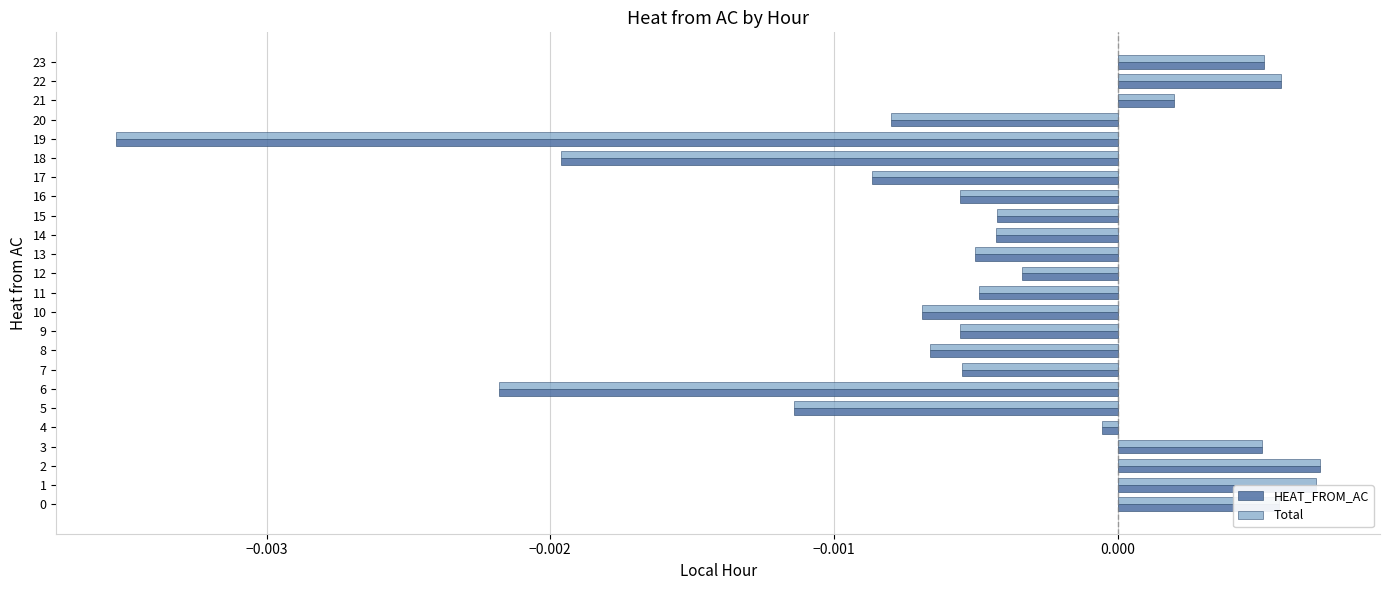

At which label is HEAT_FROM_AC closest to 0?

4